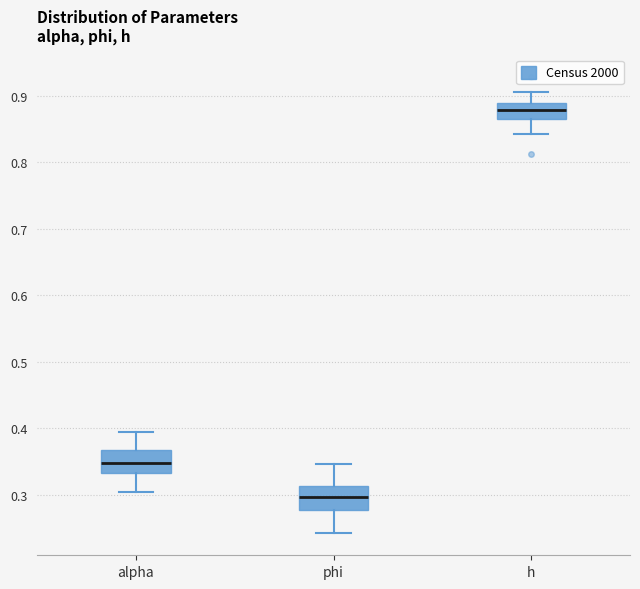

Where does the median line of the box for phi sit on the y-axis? The values are not printed on the chart, so give them approximately, as read against the axis.

0.30